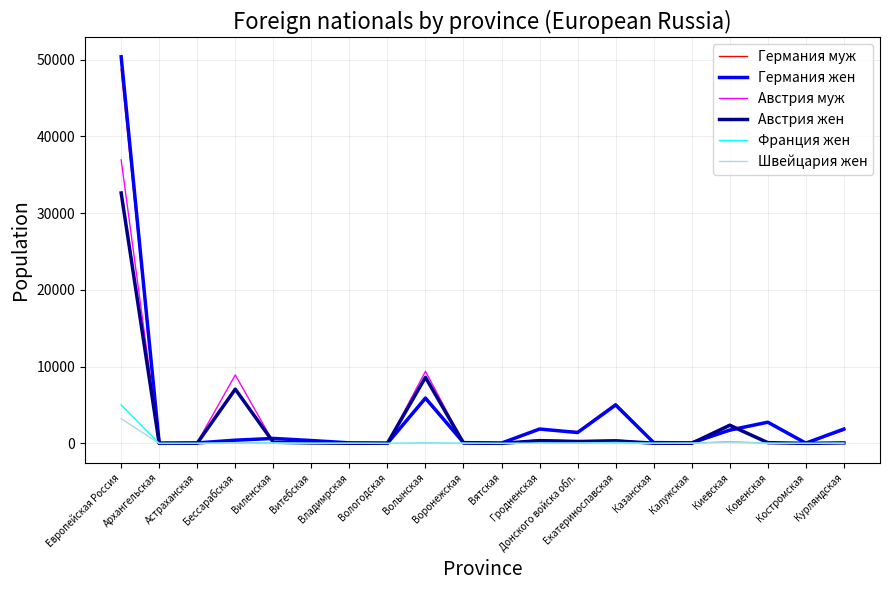

Which series has the widest spread of values?

Германия жен